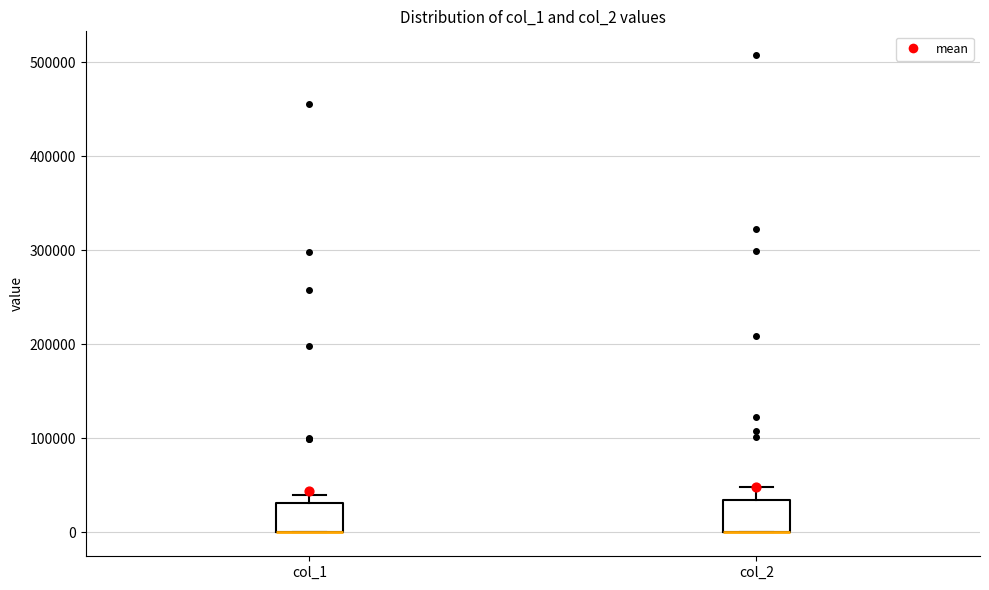

Reading left to right, read every box against the y-axis: the position of its median line, the range the box covers, and the ends of its whiskers. The values are not printed on the chart, so give them approximately, as read against the axis.

col_1: median 0 (drawn on the box's lower edge), box 0 to 30000, whiskers 0 to 40000
col_2: median 0 (drawn on the box's lower edge), box 0 to 30000, whiskers 0 to 50000